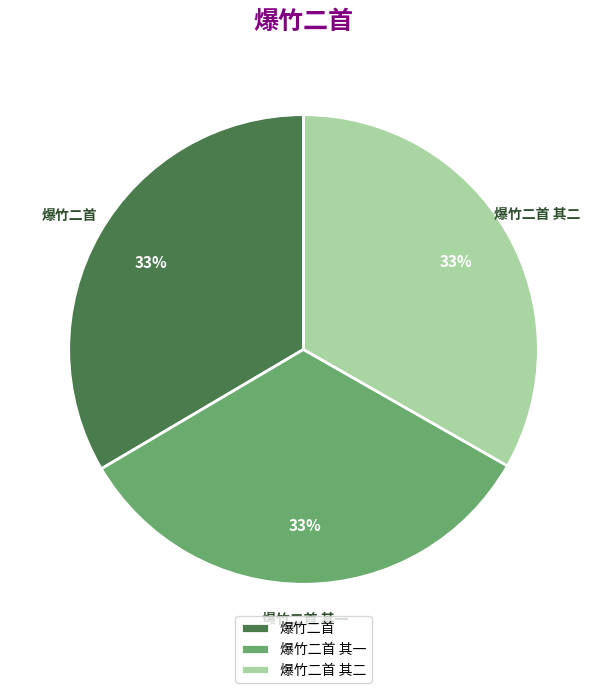

True or false: 爆竹二首 其二 accounts for 48% of the total.

False